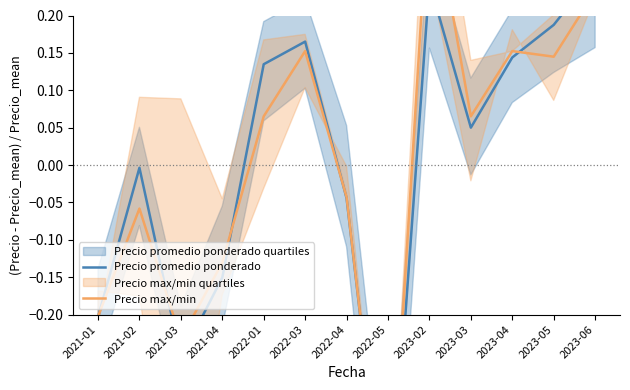

How many data points in Precio max/min are less than 0?

6